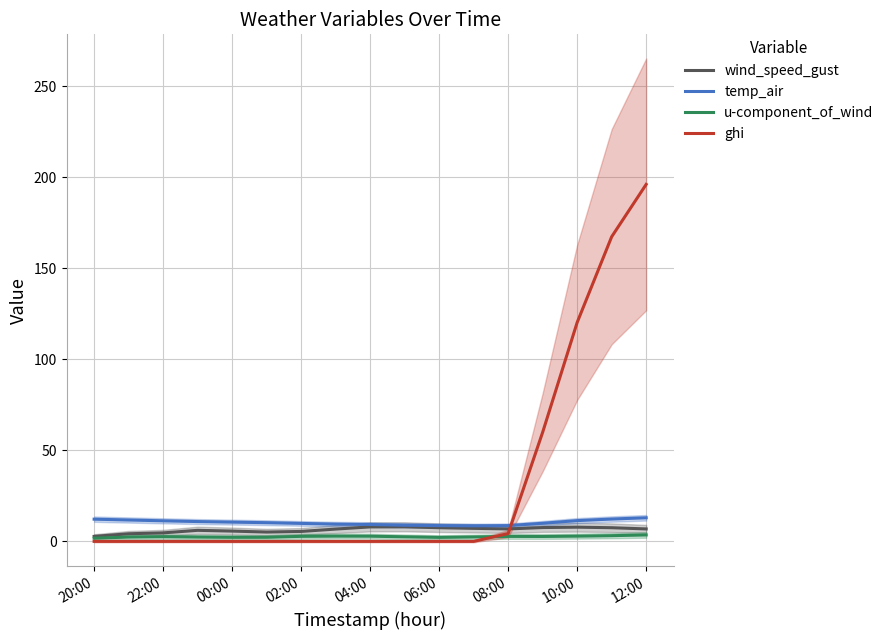

At which label is ghi closest to 98?

10:00